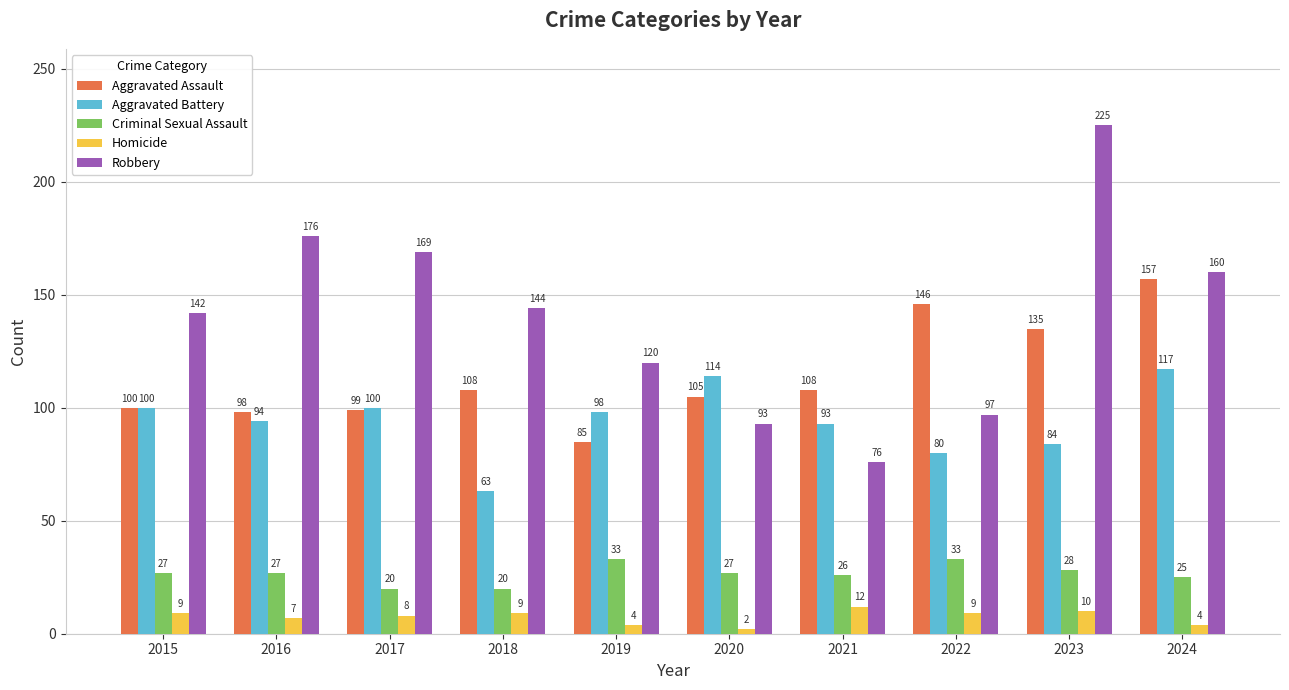

Which label corresponds to the smallest value in the chart?

2020